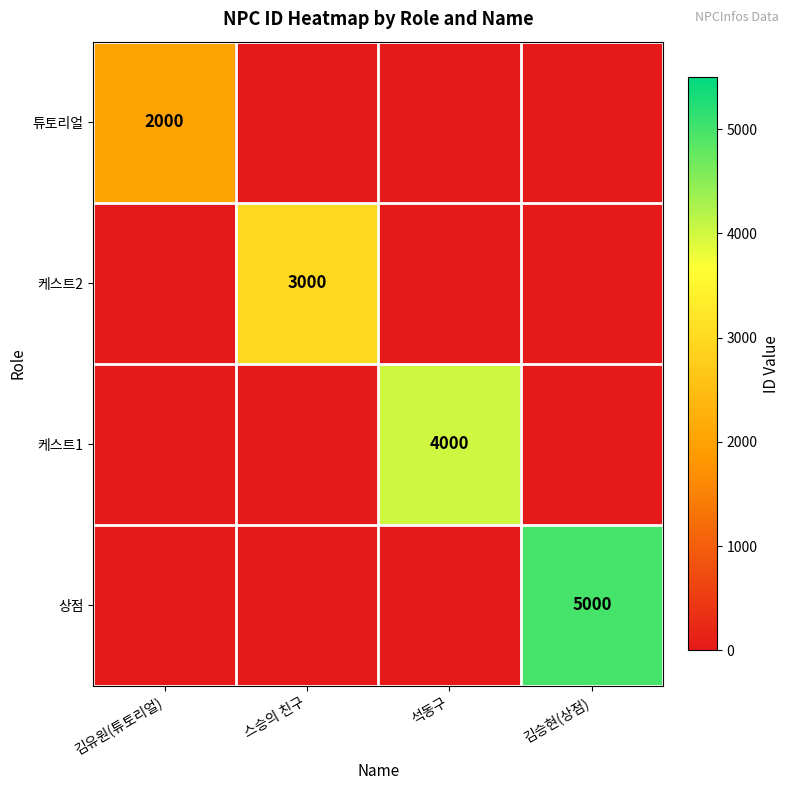

Which series changed the most between 김유원(튜토리얼) and 김승현(상점)?

상점